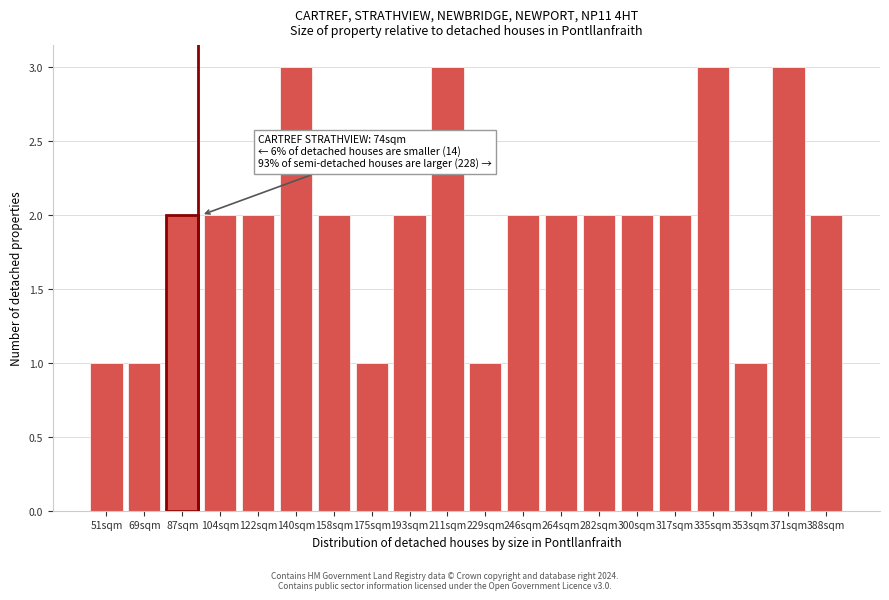

Reading left to right, list all the values displayed in this chart.

51sqm=1	69sqm=1	87sqm=2	104sqm=2	122sqm=2	140sqm=3	158sqm=2	175sqm=1	193sqm=2	211sqm=3	229sqm=1	246sqm=2	264sqm=2	282sqm=2	300sqm=2	317sqm=2	335sqm=3	353sqm=1	371sqm=3	388sqm=2